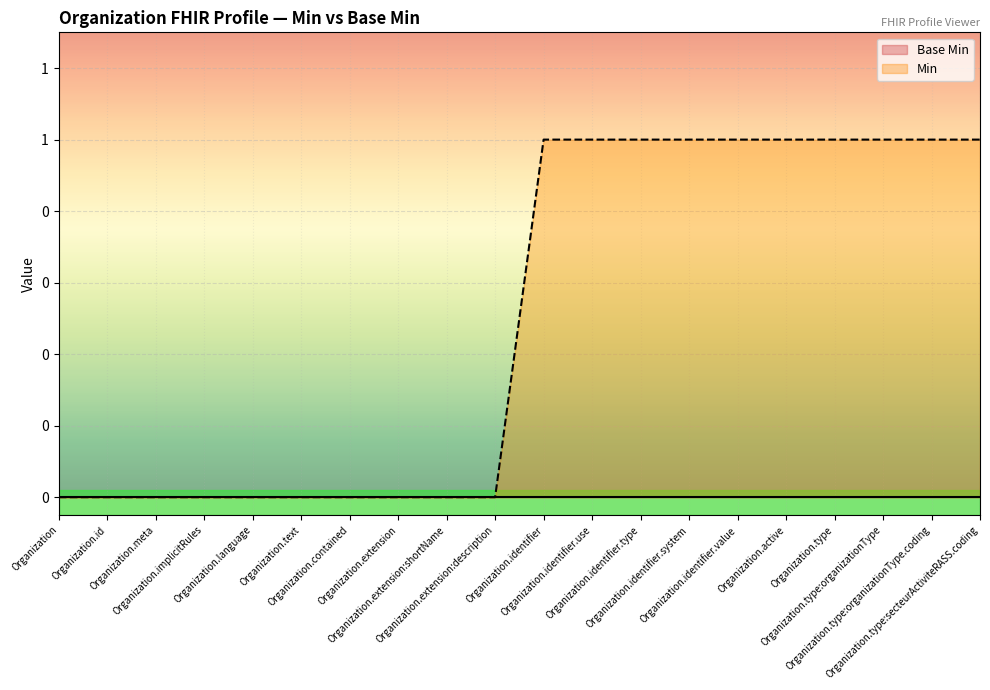

Reading right to left, list all the values displayed in this chart.

Base Min: Organization.type:secteurActiviteRASS.coding=0	Organization.type:organizationType.coding=0	Organization.type:organizationType=0	Organization.type=0	Organization.active=0	Organization.identifier.value=0	Organization.identifier.system=0	Organization.identifier.type=0	Organization.identifier.use=0	Organization.identifier=0	Organization.extension:description=0	Organization.extension:shortName=0	Organization.extension=0	Organization.contained=0	Organization.text=0	Organization.language=0	Organization.implicitRules=0	Organization.meta=0	Organization.id=0	Organization=0
Min: Organization.type:secteurActiviteRASS.coding=1	Organization.type:organizationType.coding=1	Organization.type:organizationType=1	Organization.type=1	Organization.active=1	Organization.identifier.value=1	Organization.identifier.system=1	Organization.identifier.type=1	Organization.identifier.use=1	Organization.identifier=1	Organization.extension:description=0	Organization.extension:shortName=0	Organization.extension=0	Organization.contained=0	Organization.text=0	Organization.language=0	Organization.implicitRules=0	Organization.meta=0	Organization.id=0	Organization=0